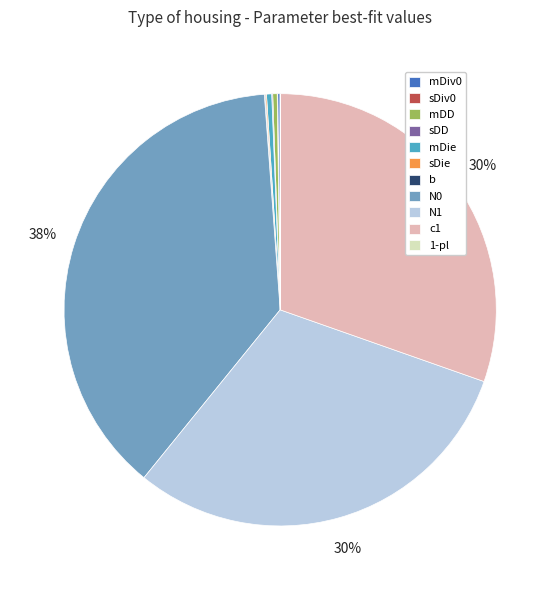

Approximately how many times larger is the value at N0 compared to mDD?

114.7